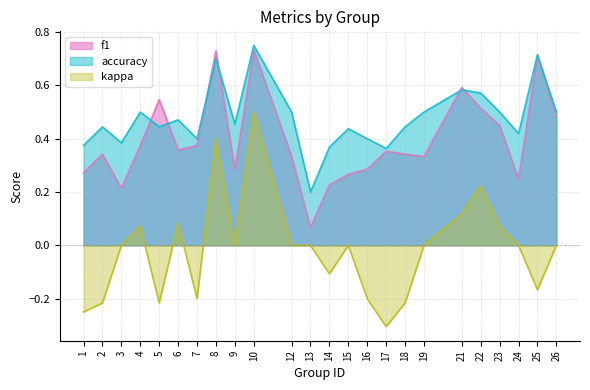

True or false: accuracy has a value of 0.1 at 23.

False